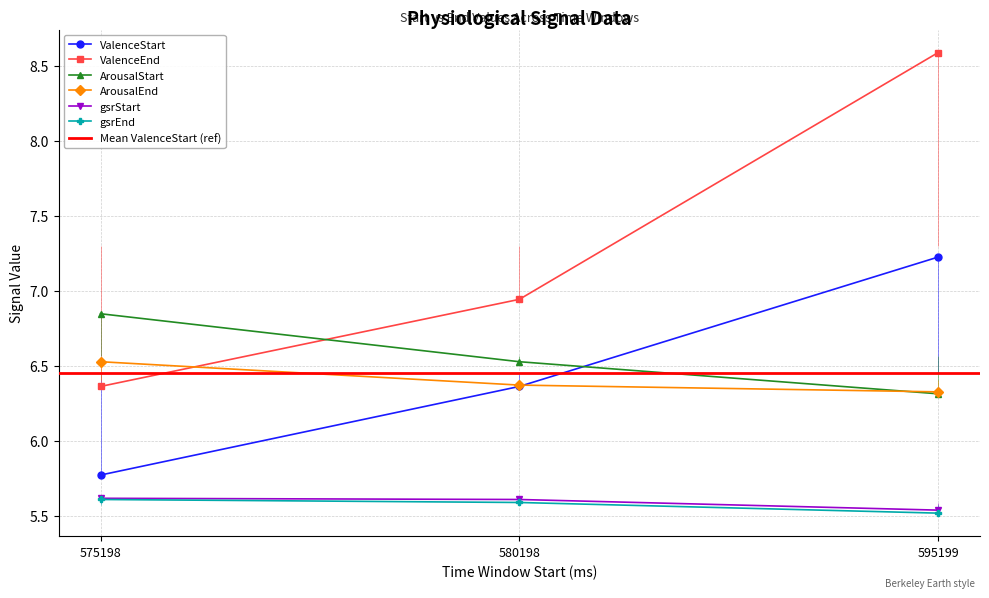

Is it true that ValenceEnd equals 8.6 at 595199?

True